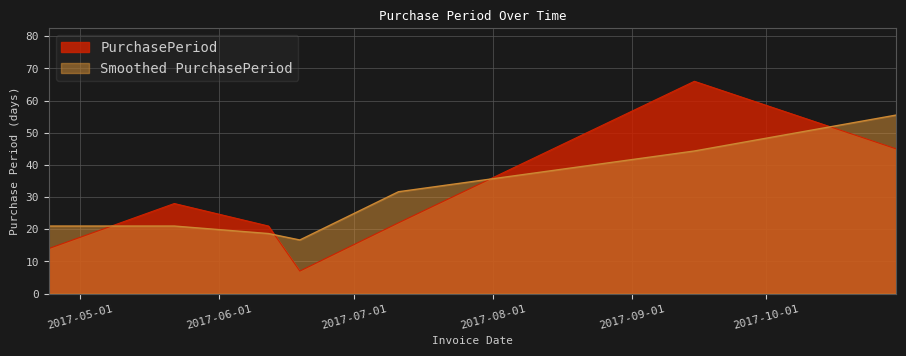

Where is the first local minimum?

2017-06-19